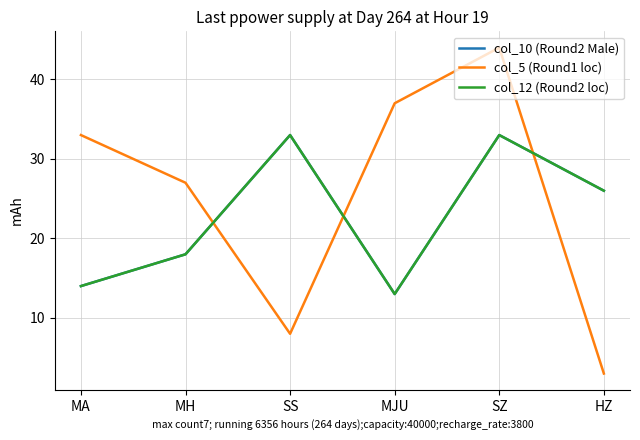

Which category has the lowest value in the col_10 (Round2 Male) series?

MJU